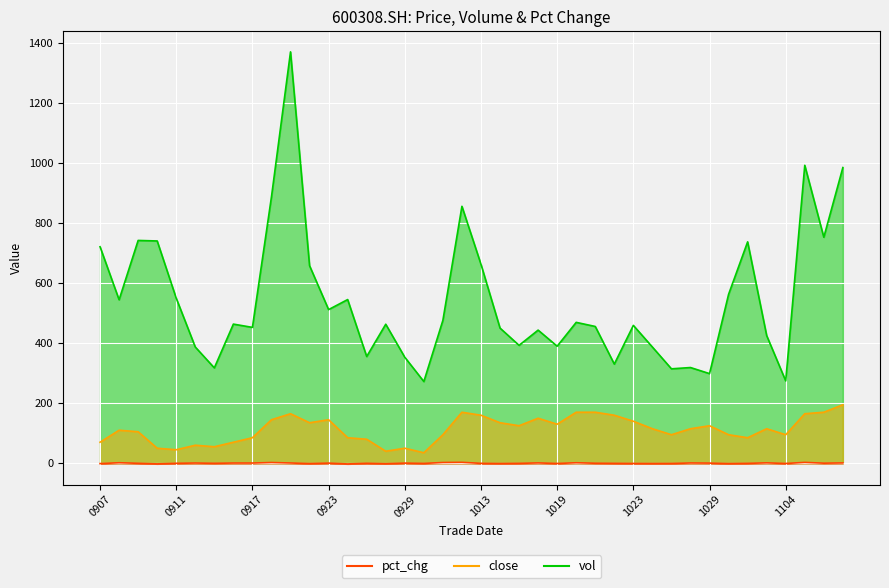

At which label does vol reach its minimum?

20200930